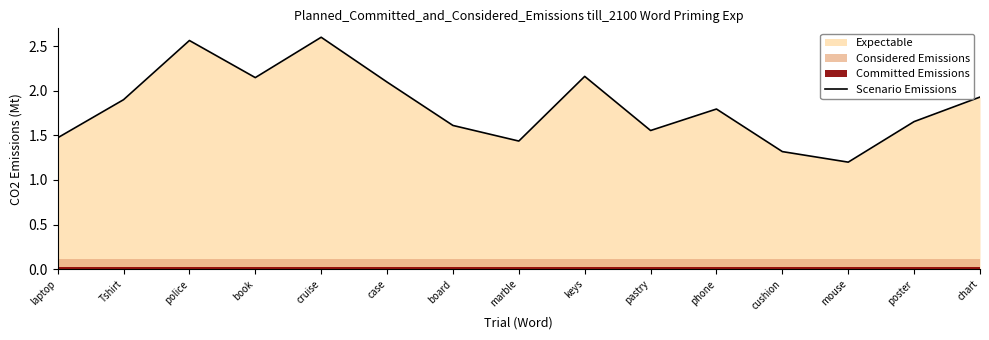

What is the change in value from cruise to keys?

-0.4